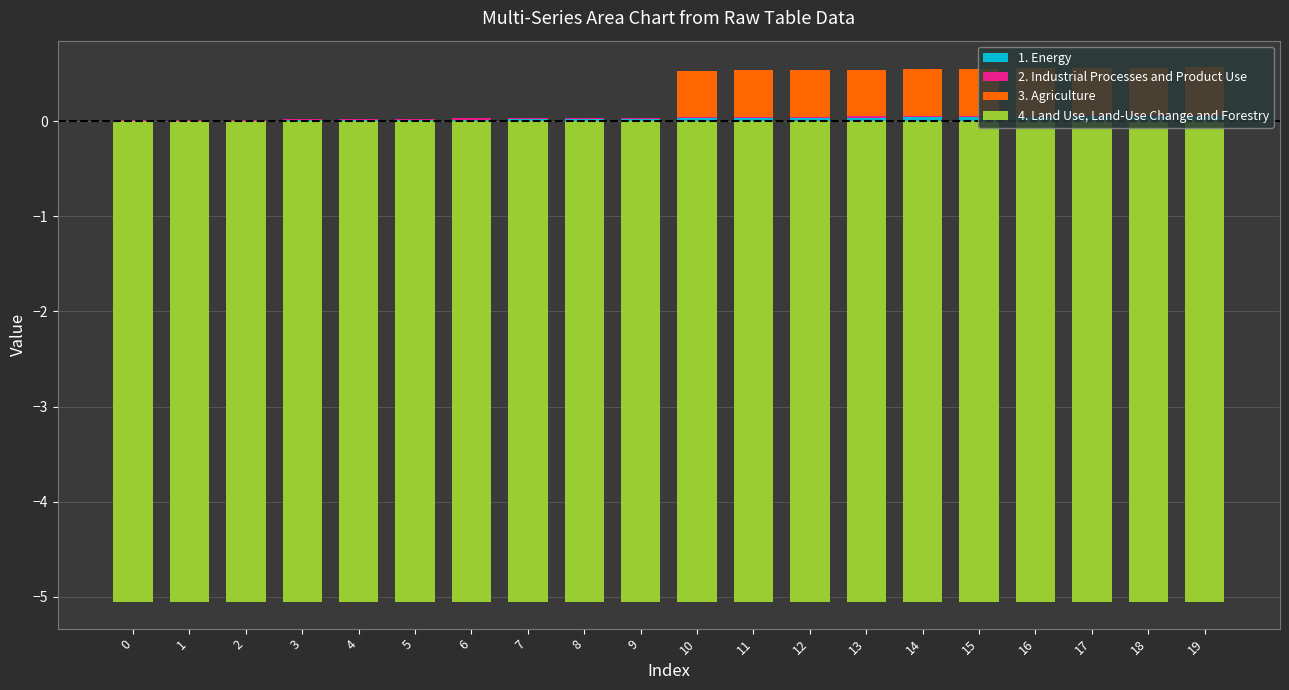

Does the chart contain any negative values?

Yes